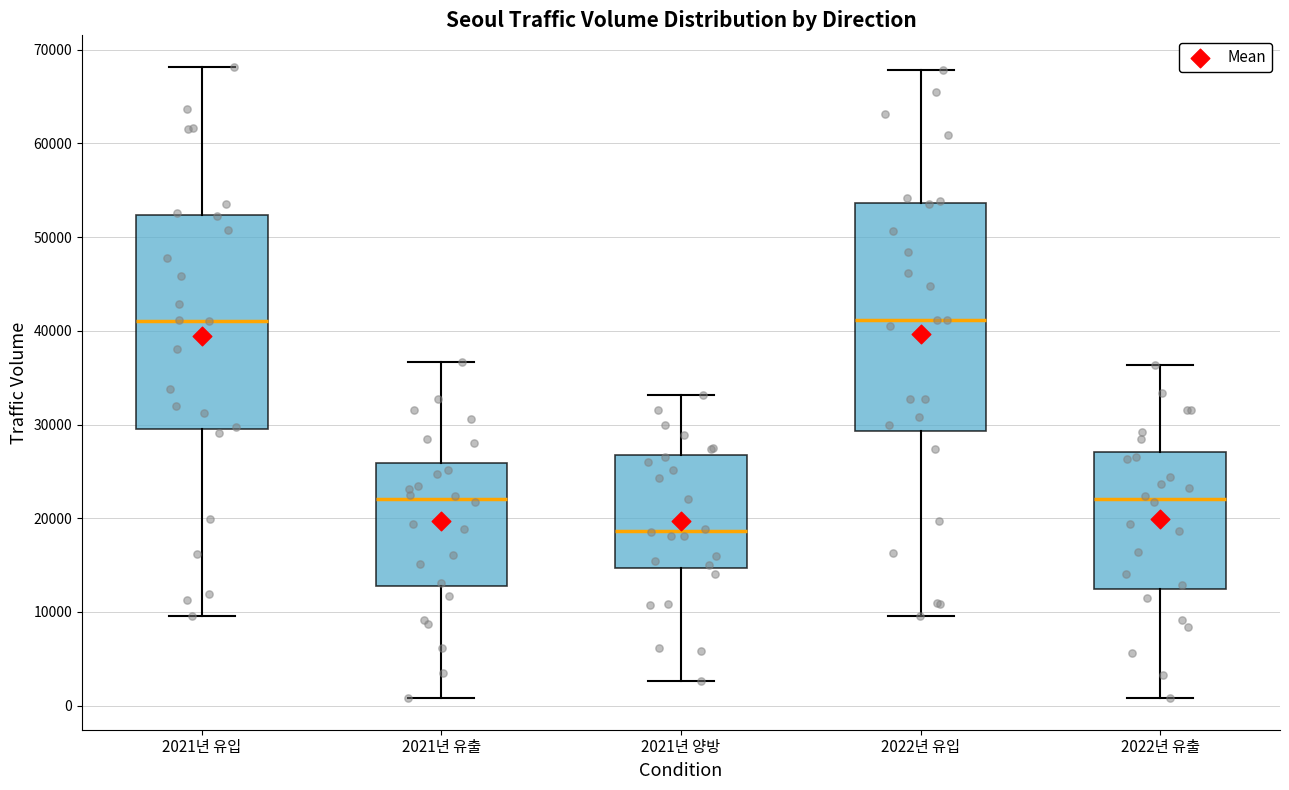

Which box is the tallest, from its lower edge to its upper edge?

2022년 유입